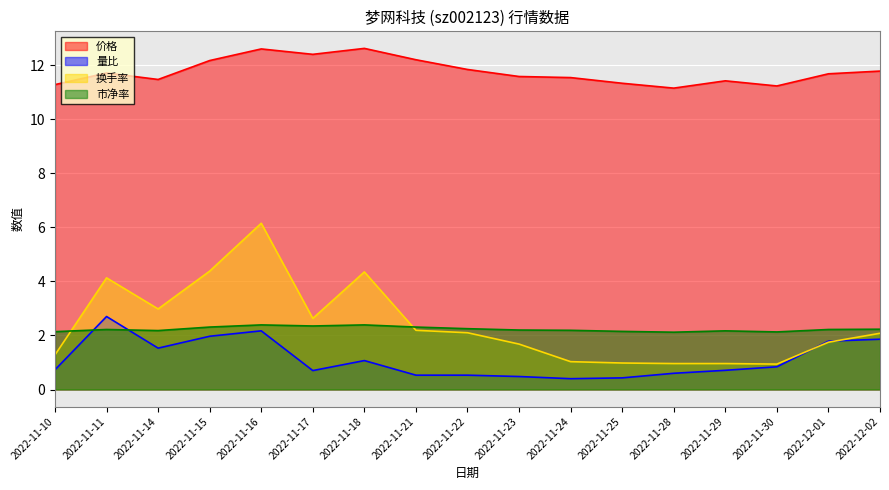

What is the total value across all series at 2022-11-25?

14.9